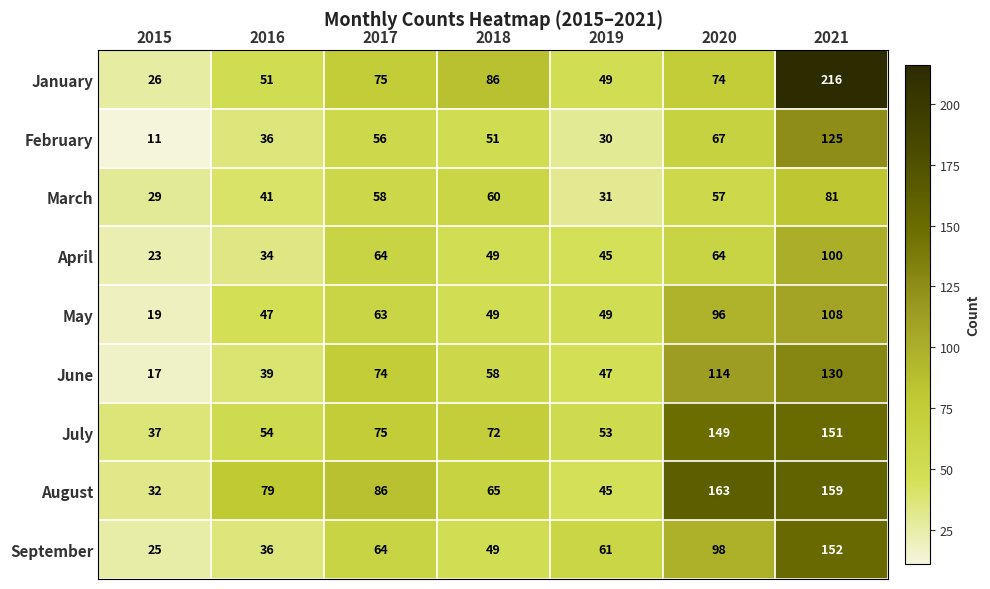

How many data points in April are less than 49?

3